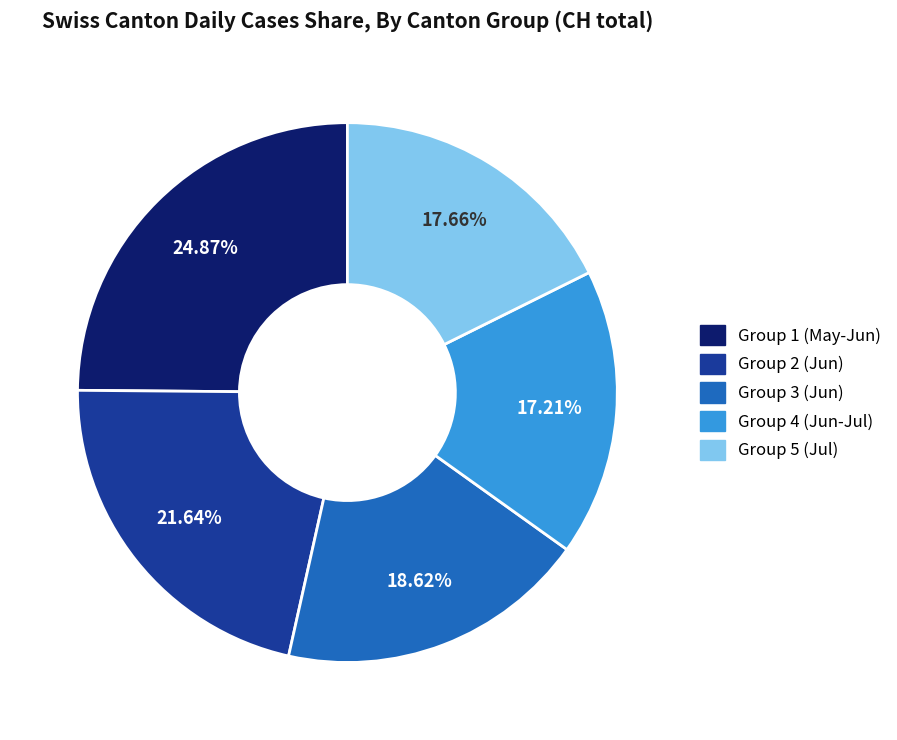

Is there a majority slice in this chart?

No